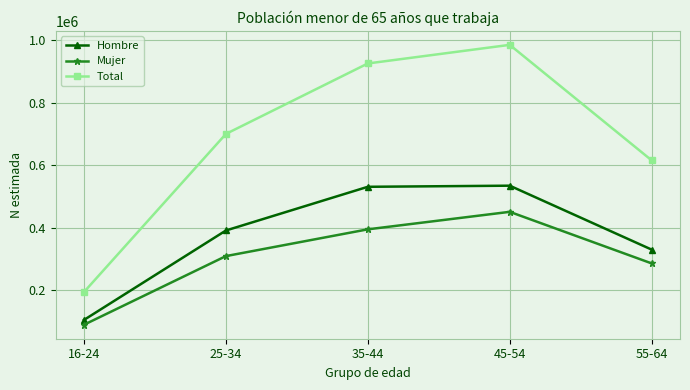

What is the spread (max minus min) of values at 35-44?

530738